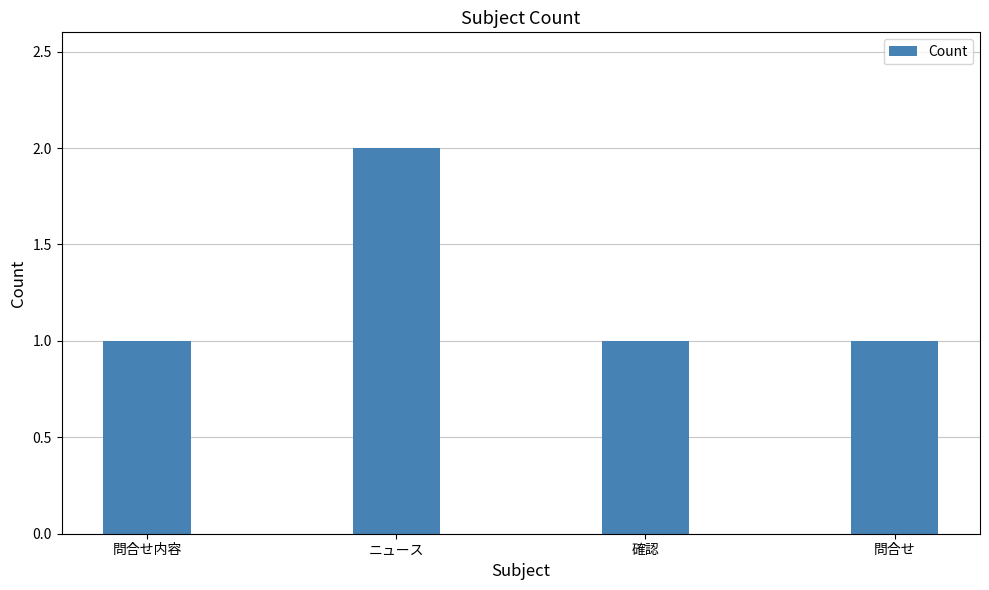

What is the sum of all values?

5